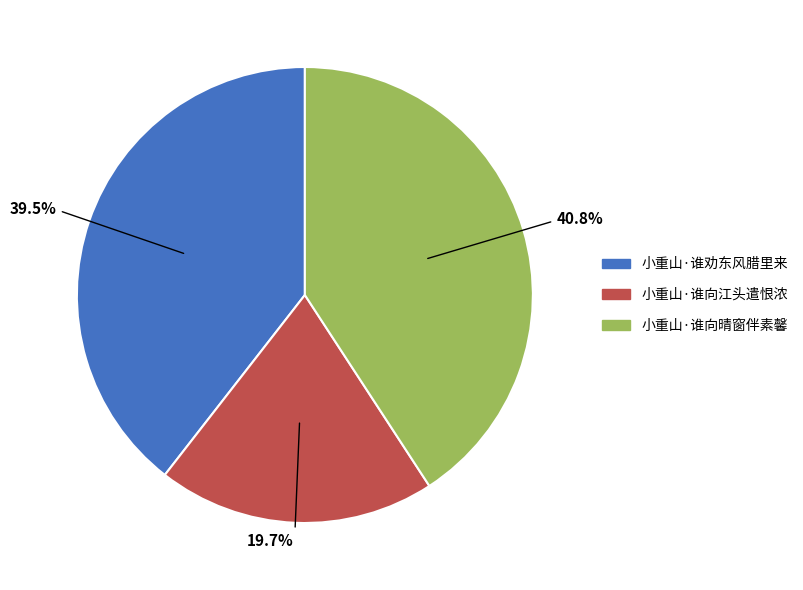

Which has a higher value, 小重山·谁向江头遣恨浓 or 小重山·谁劝东风腊里来?

小重山·谁劝东风腊里来